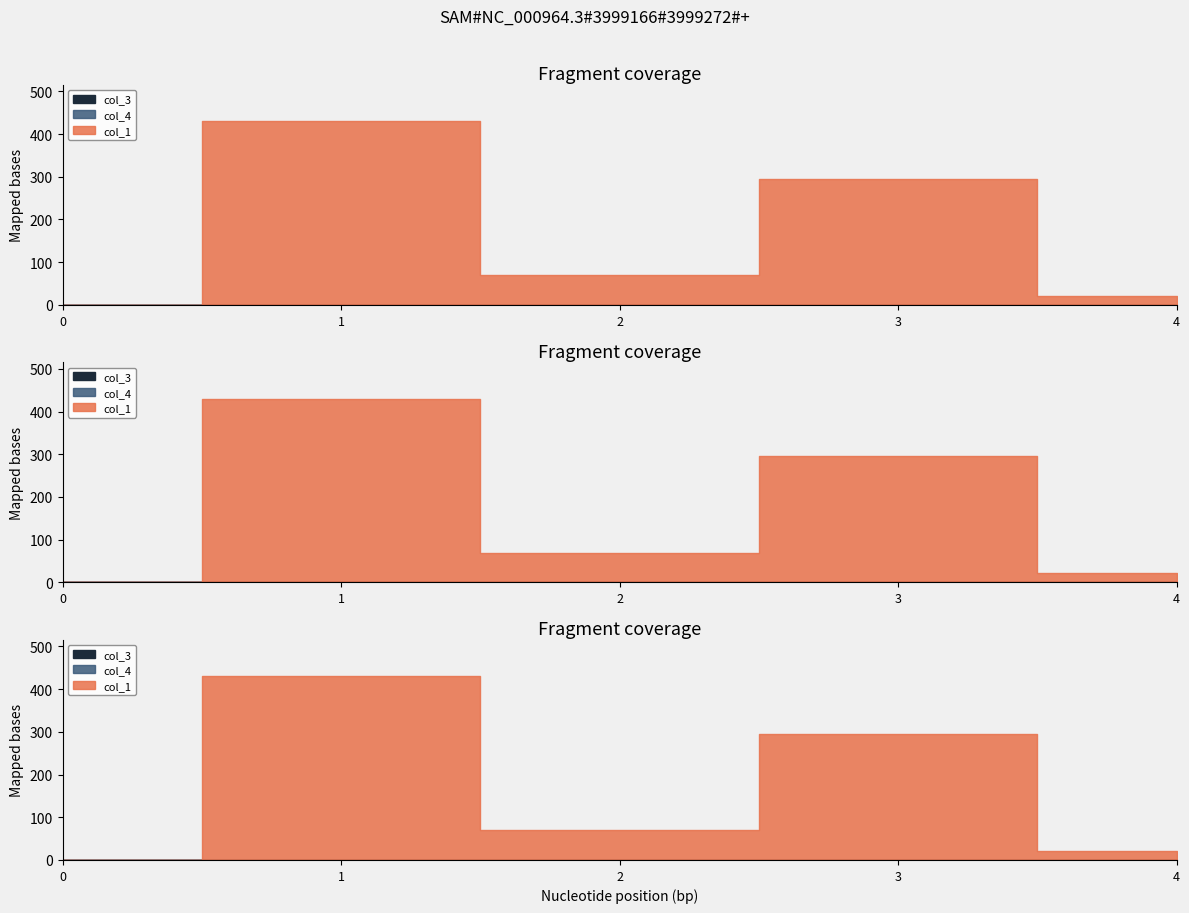

What are all the series names shown in the legend?

col_1, col_3, col_4